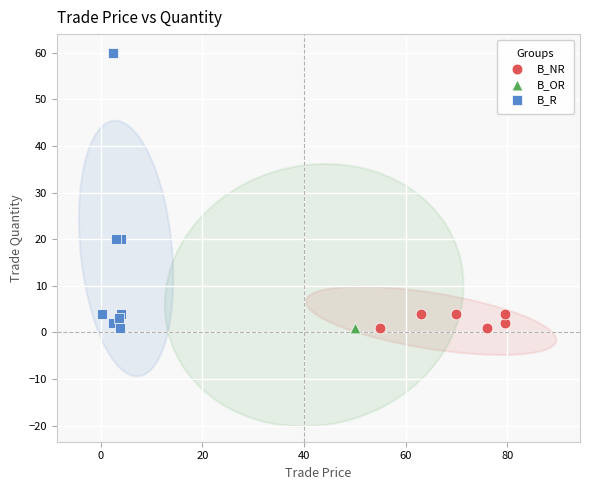

What are all the series names shown in the legend?

B_NR, B_OR, B_R